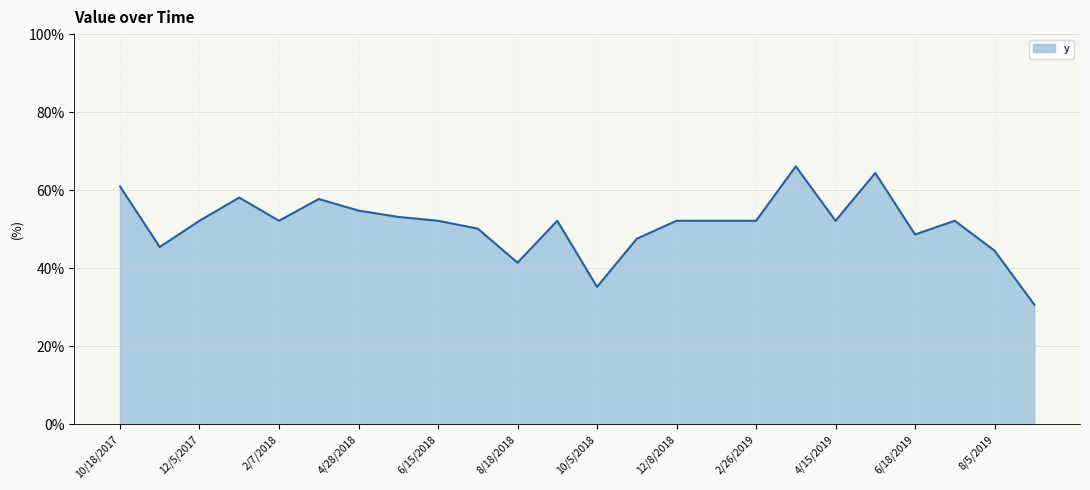

Where is the first local maximum?

1/6/2018